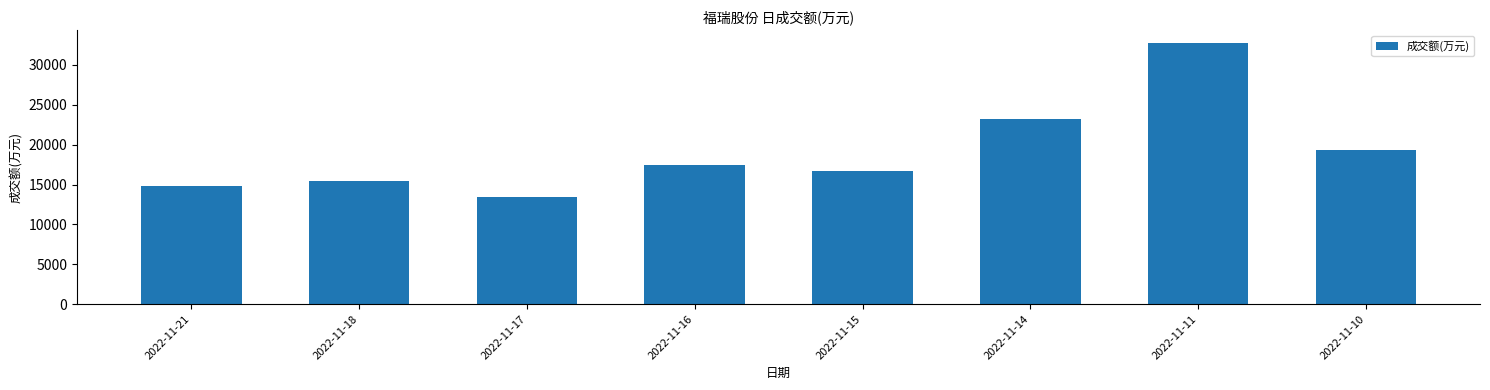

Reading left to right, extract all data points from this chart.

14866	15459	13501	17473	16686	23168	32732	19290